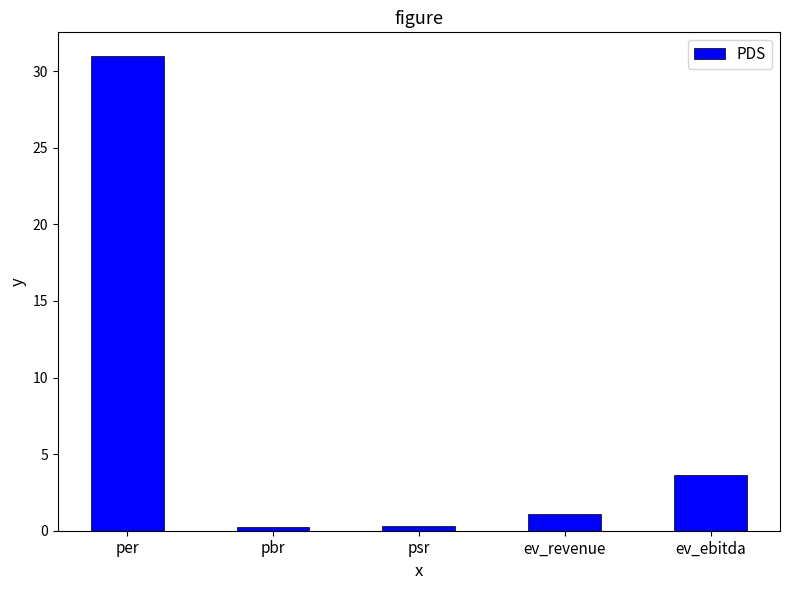

How many values exceed 1?

3